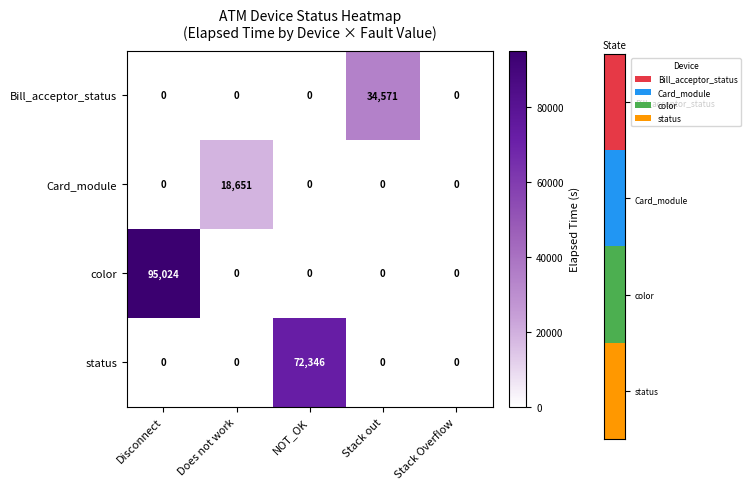

List the series in order of their peak value, highest first.

color, status, Bill_acceptor_status, Card_module